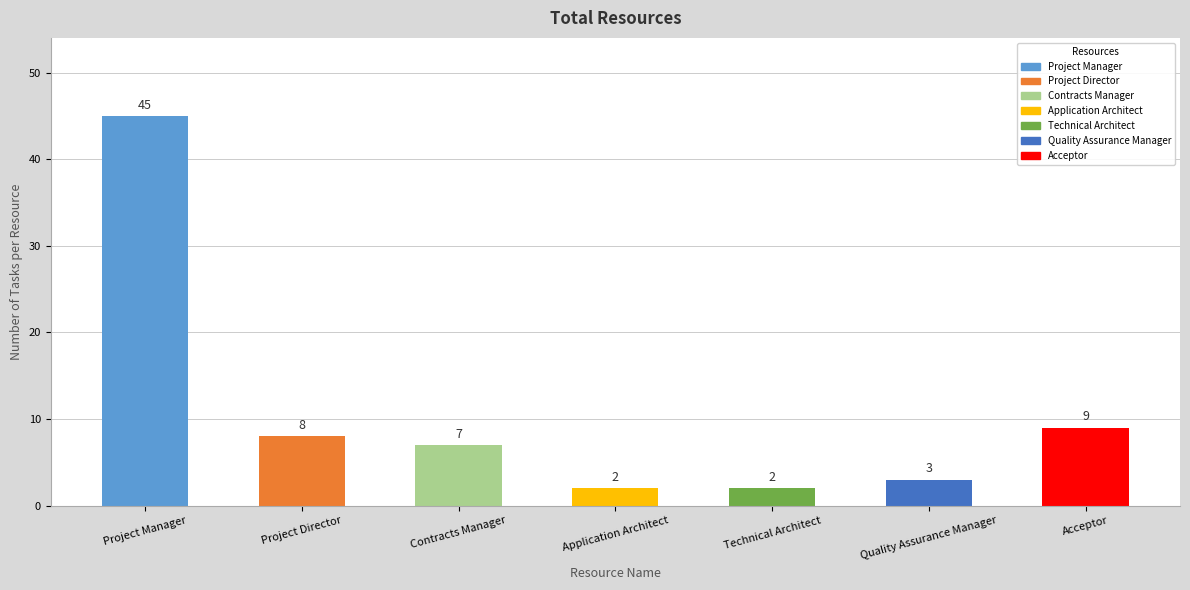

What is the sum of the values at Acceptor and Technical Architect?

11